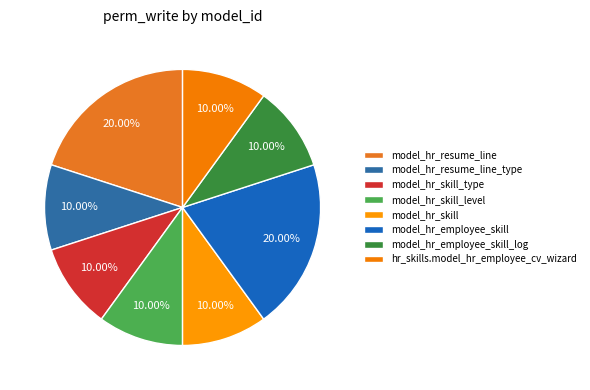

How many segments does this pie chart have?

8